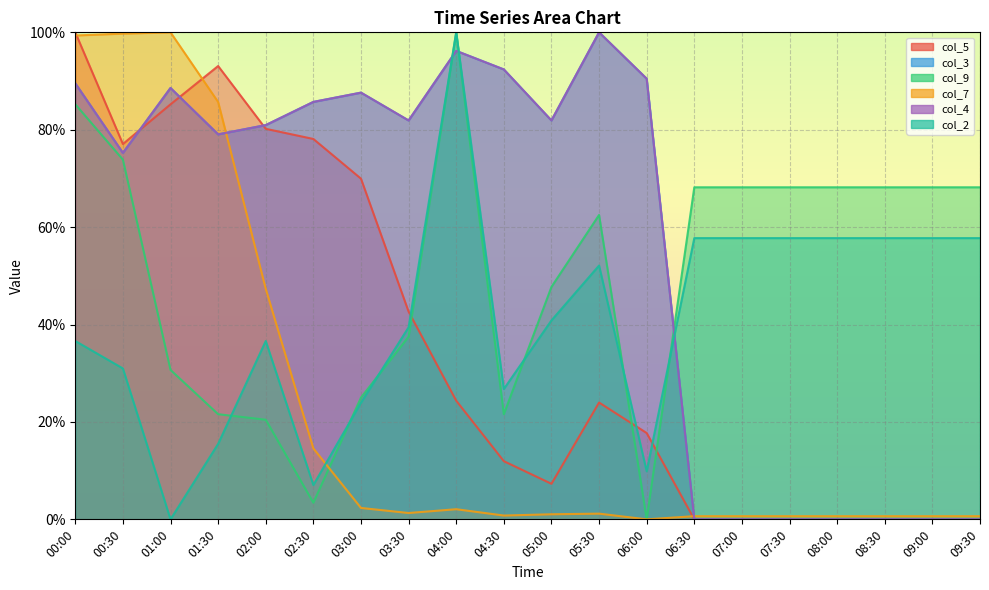

What is the label of the 13th point from the left?

06:00